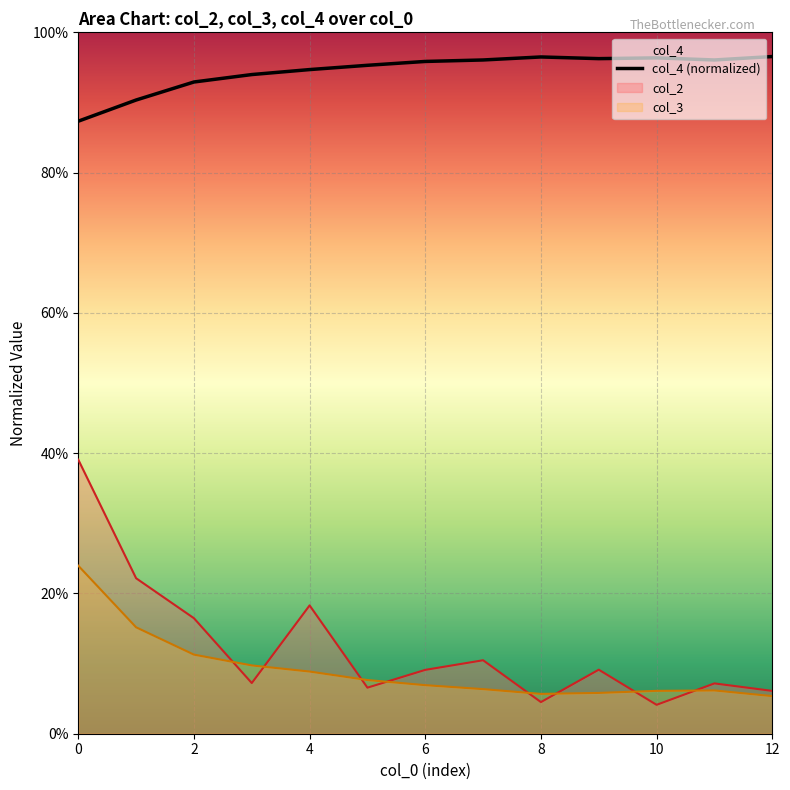

What is the average value?

0.9